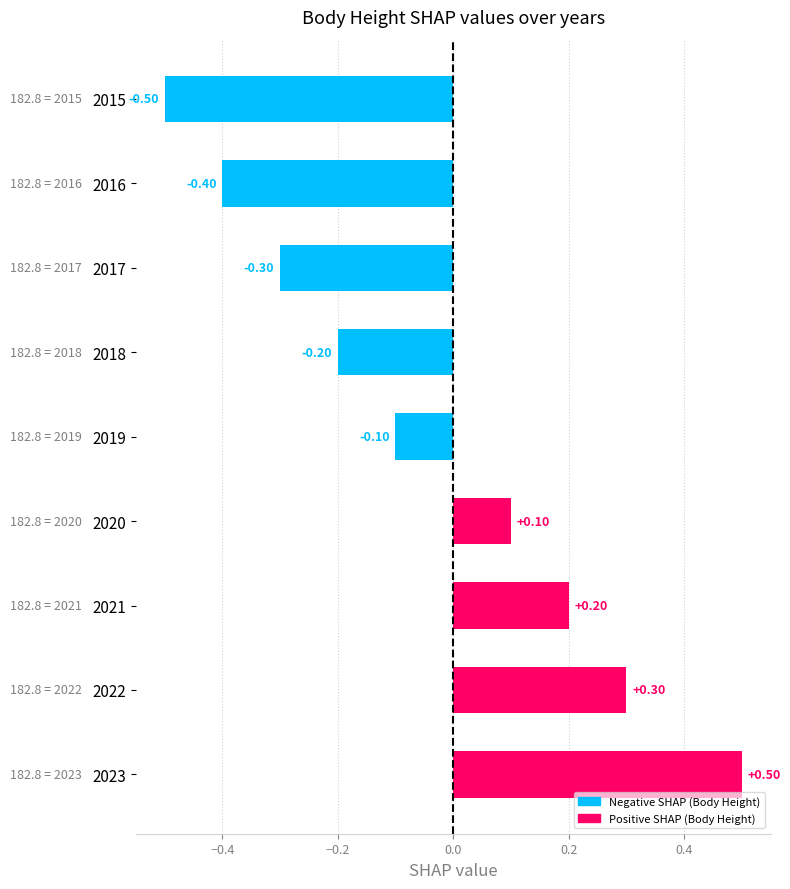

How many values are between 0 and 1?

4